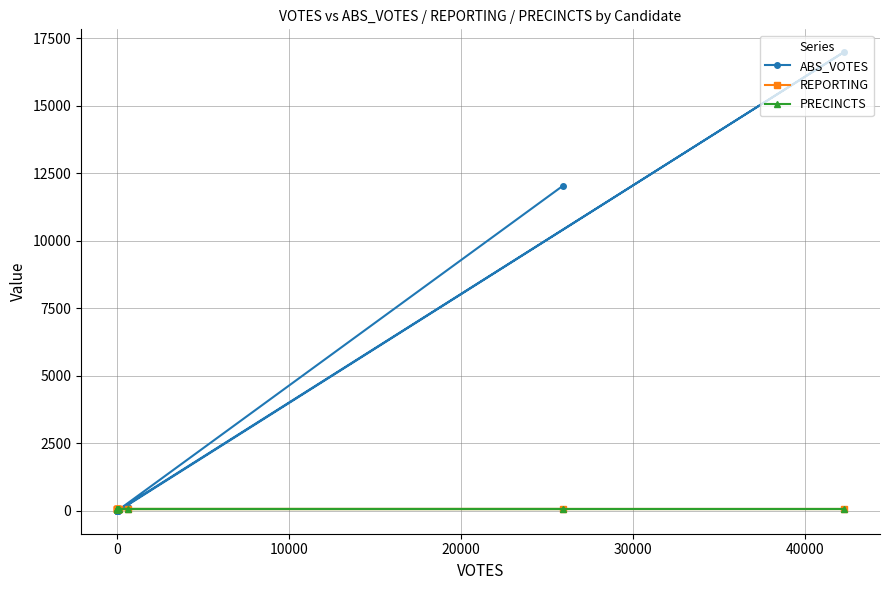

True or false: ABS_VOTES has a value of 37 at 20000.

False